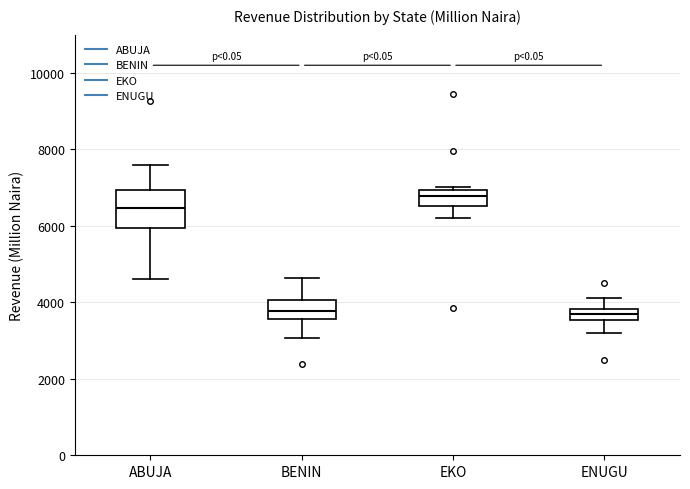

Which box's median line is the highest?

EKO